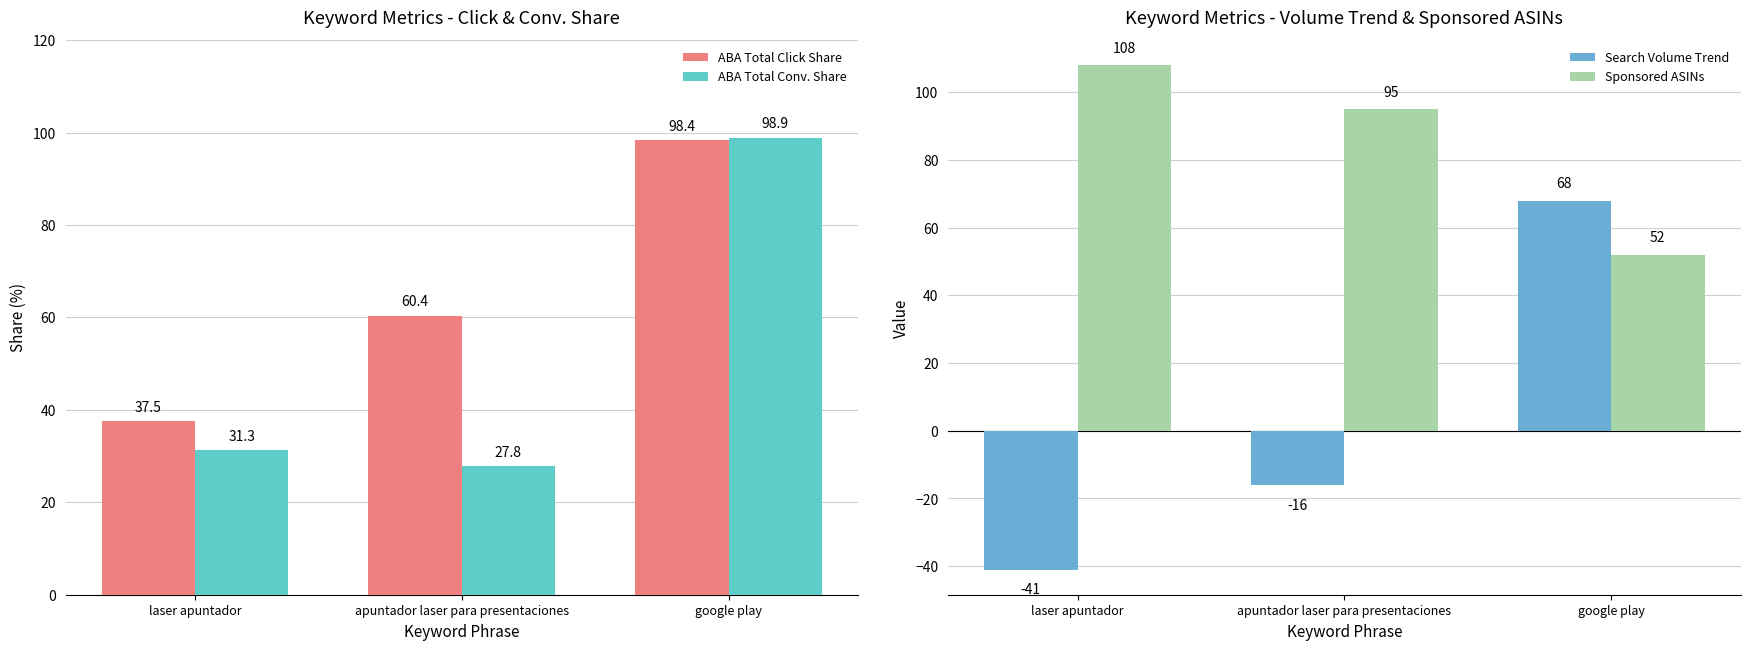

Is it true that ABA Total Click Share equals 62.6 at laser apuntador?

False